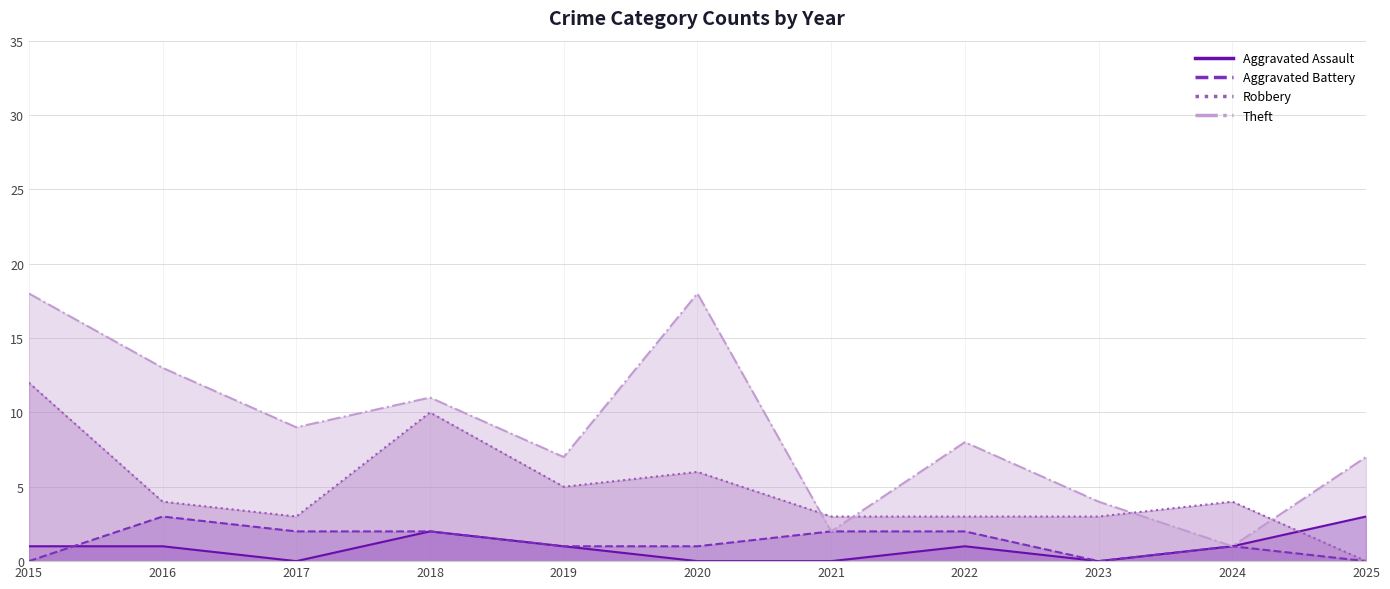

At which category does the chart reach its minimum across all series?

2017